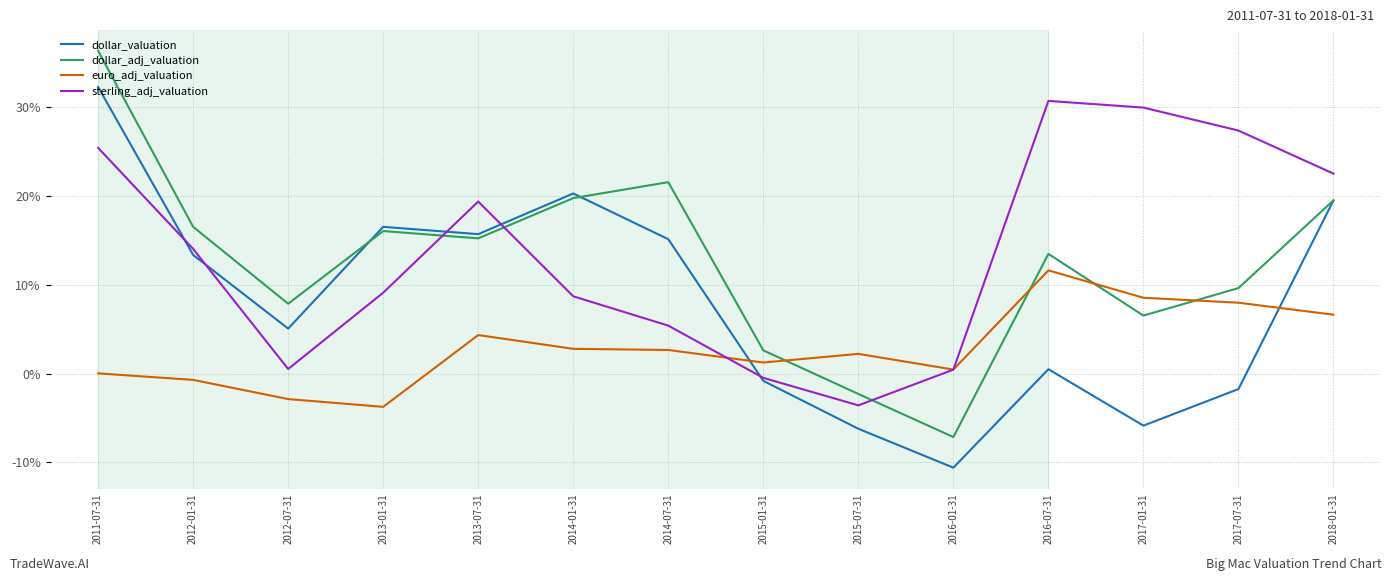

Between 2013-01-31 and 2016-01-31, which series saw the biggest shift?

dollar_valuation